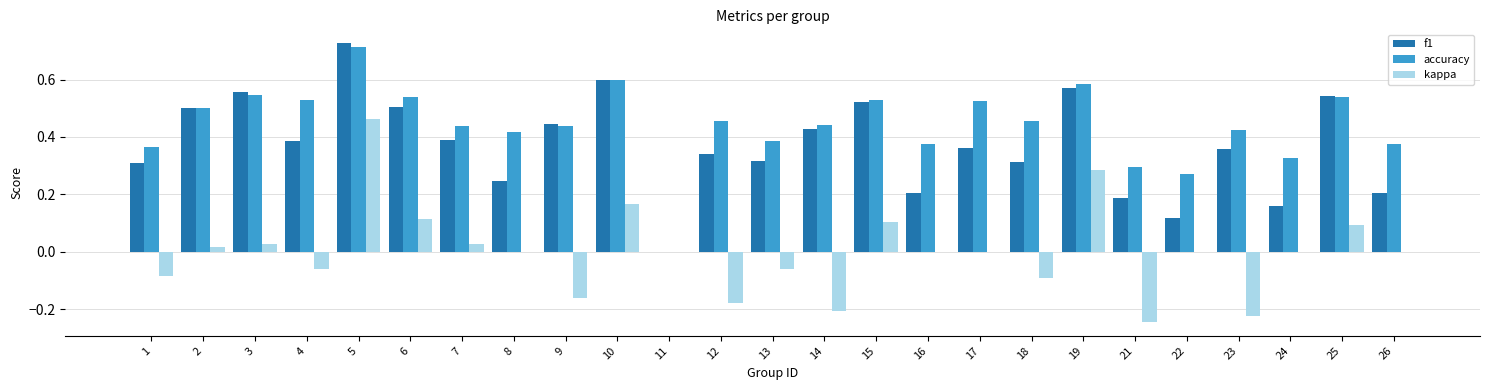

The value of kappa at 23 is -0.3. True or false?

False